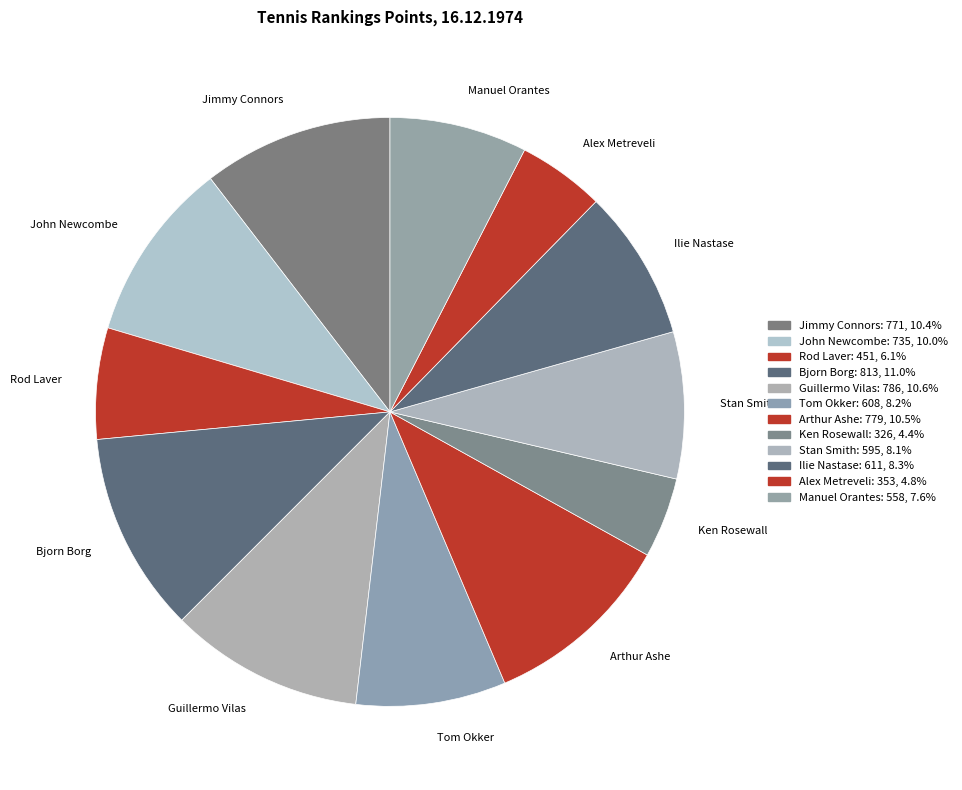

Approximately how many times larger is the value at Guillermo Vilas compared to John Newcombe?

1.1